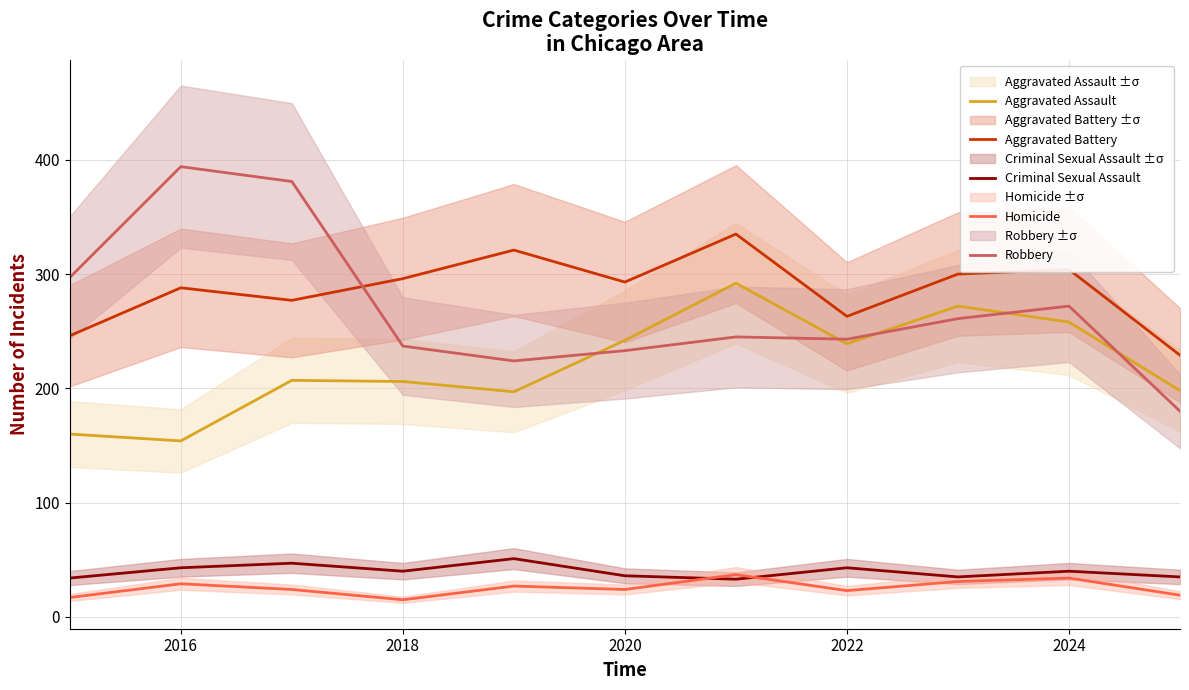

After their last crossing, which series has the higher values: Aggravated Battery or Robbery?

Aggravated Battery